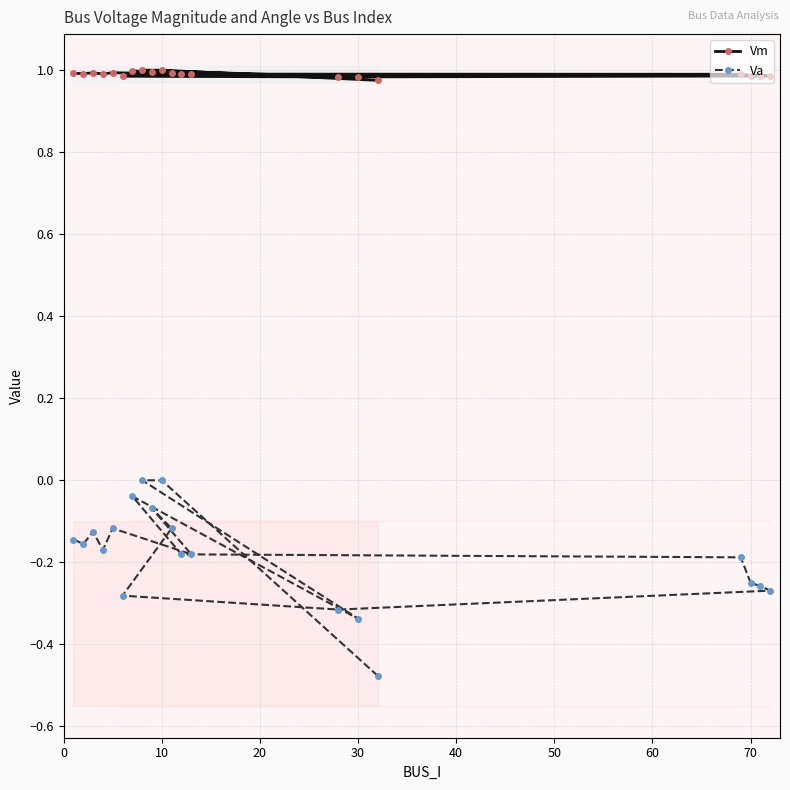

How many interior local valleys does the Va series have?

5